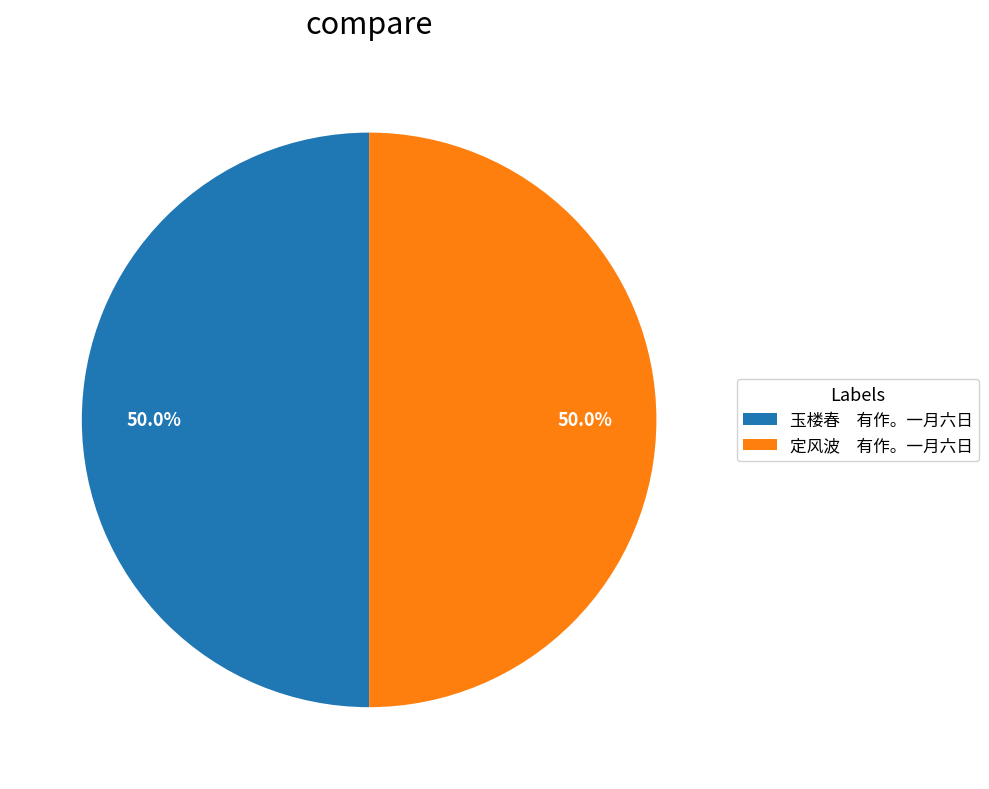

What is the ratio of the value at 玉楼春 有作。一月六日 to the value at 定风波 有作。一月六日?

1.0